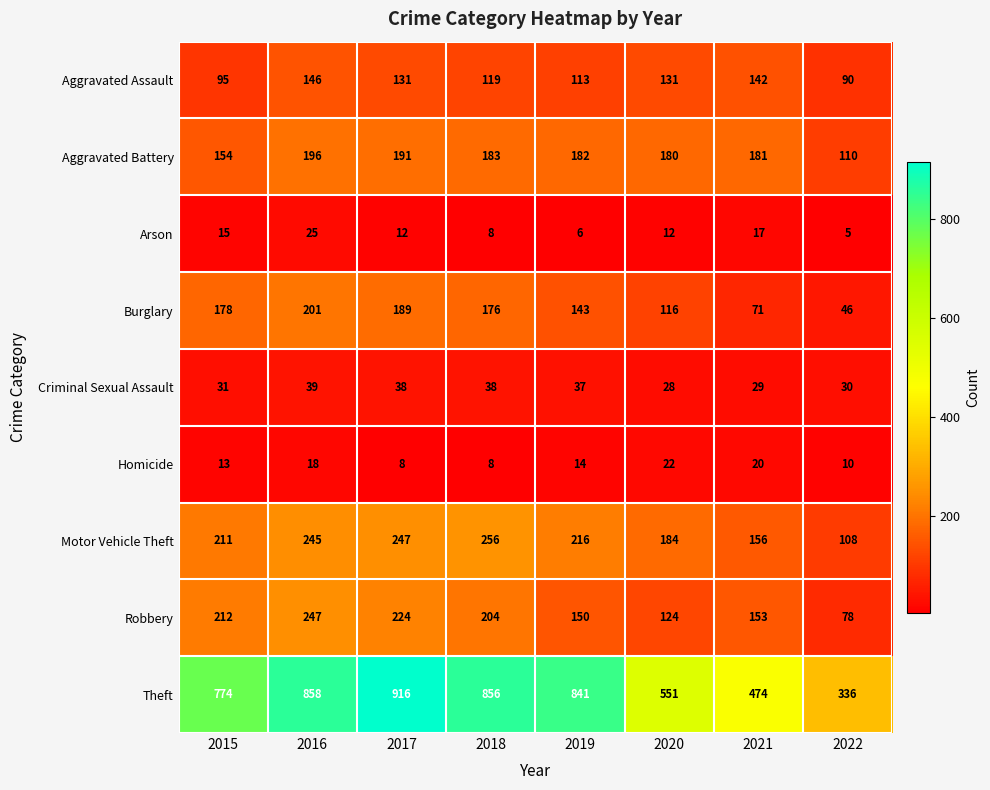

What is the total value across all series at 2021?

1243